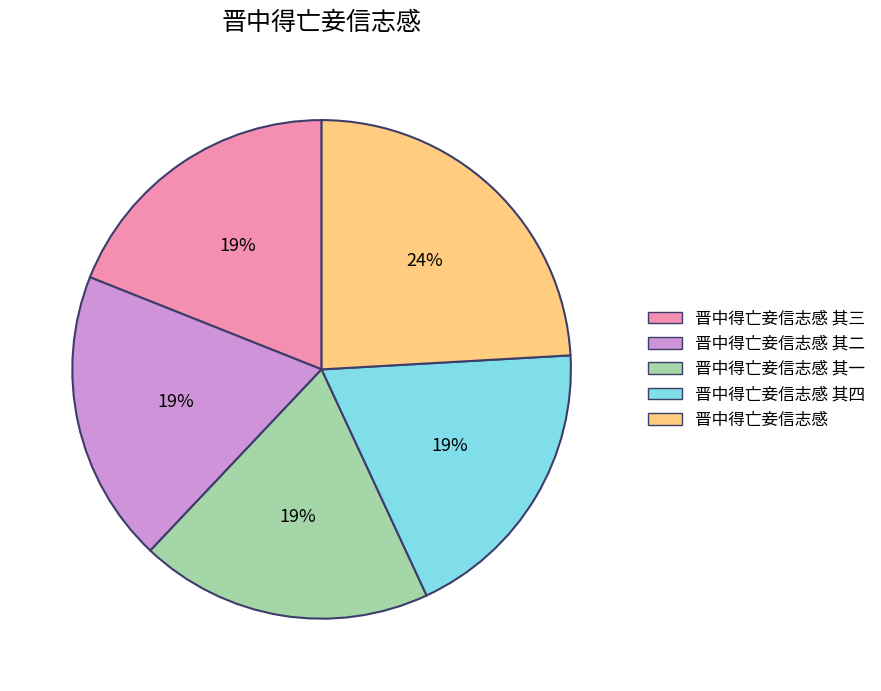

Does any single category account for the majority?

No